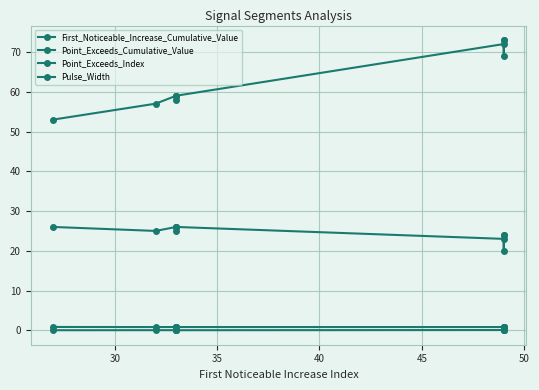

What is the average value of the Point_Exceeds_Cumulative_Value series?

0.8